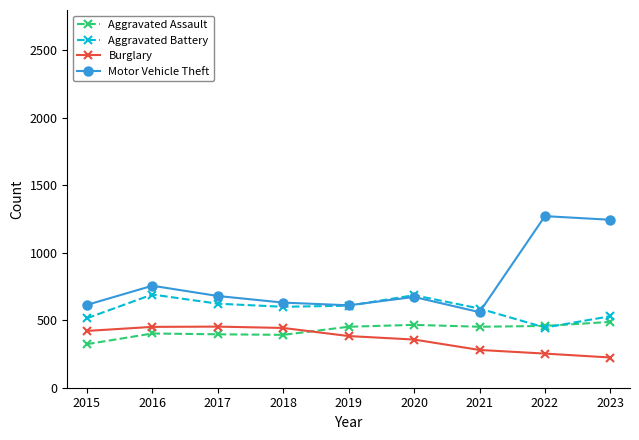

How many data points in Aggravated Battery are less than 600?

4